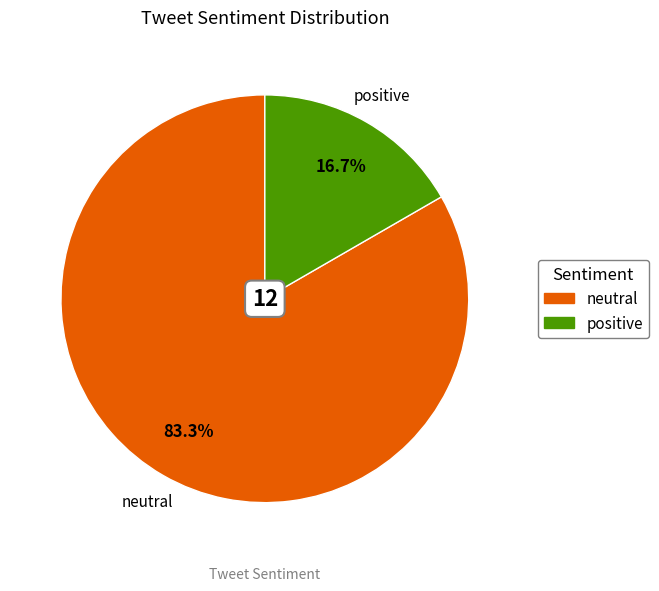

To the nearest percent, what is the difference between the neutral and positive slice percentages?

67%